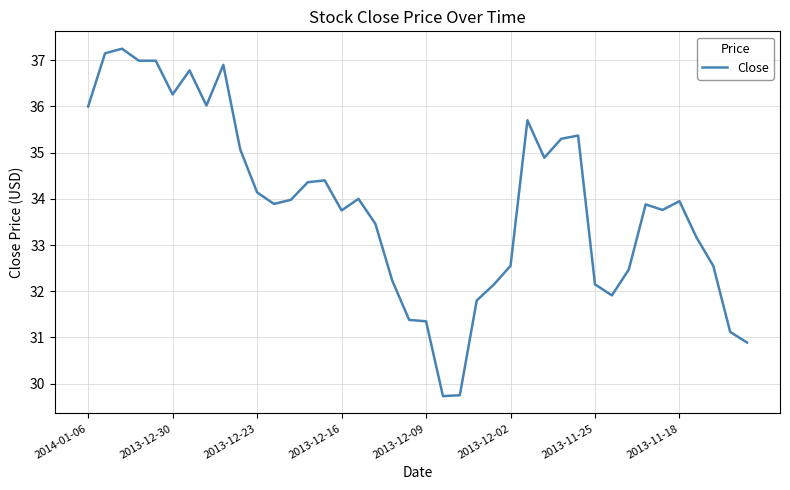

What is the difference between the maximum and minimum values?

7.5